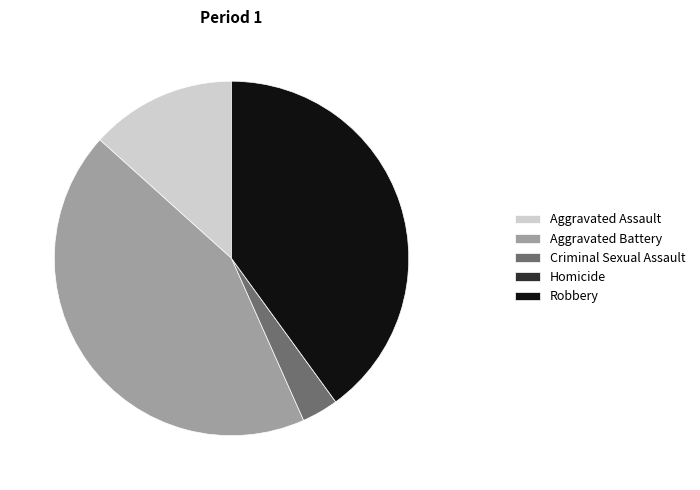

Between Aggravated Battery and Robbery, which is larger?

Aggravated Battery